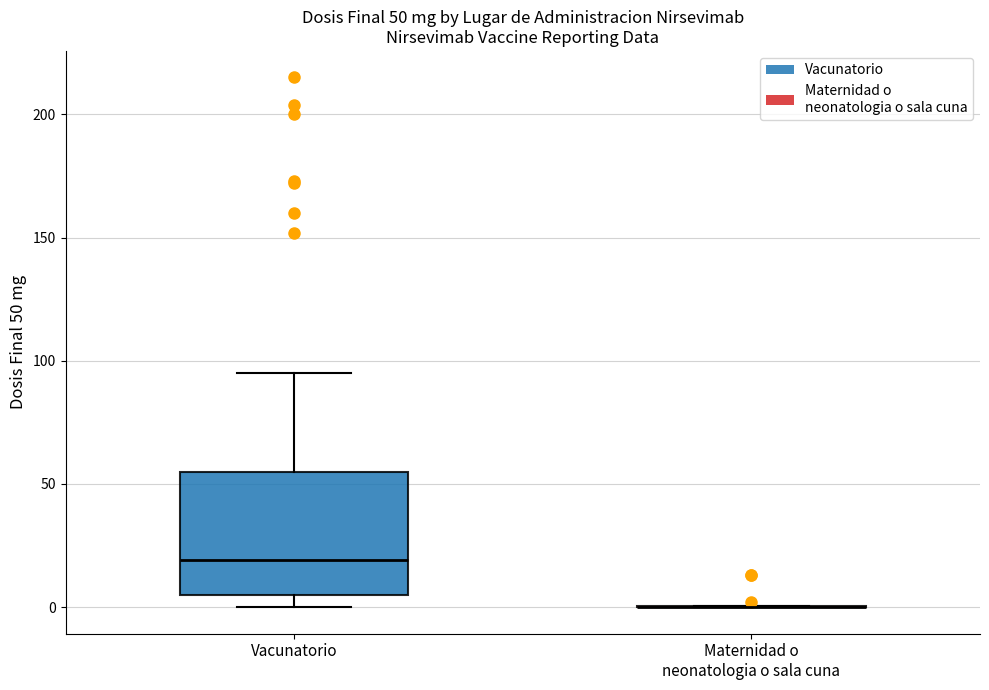

Comparing the boxes themselves (not the whiskers), which one is the tallest?

Vacunatorio